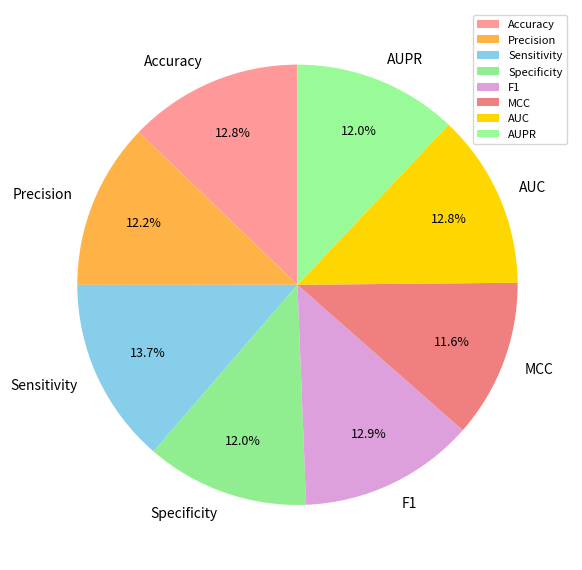

Which category has the biggest portion of the pie?

Sensitivity